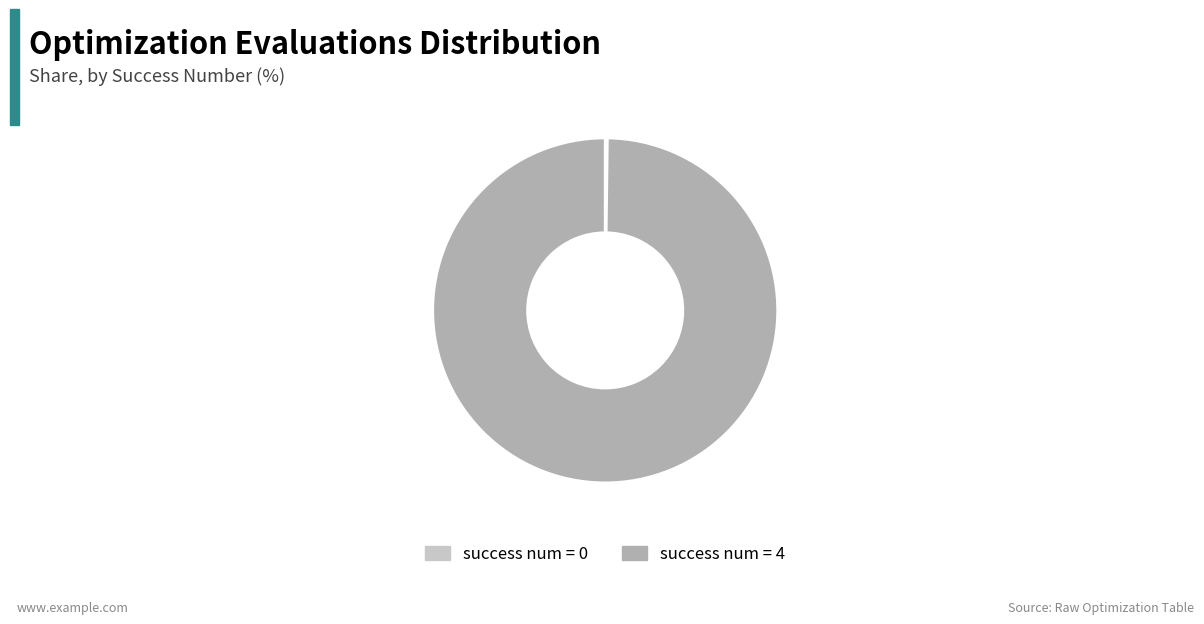

What is the majority slice?

success num = 4